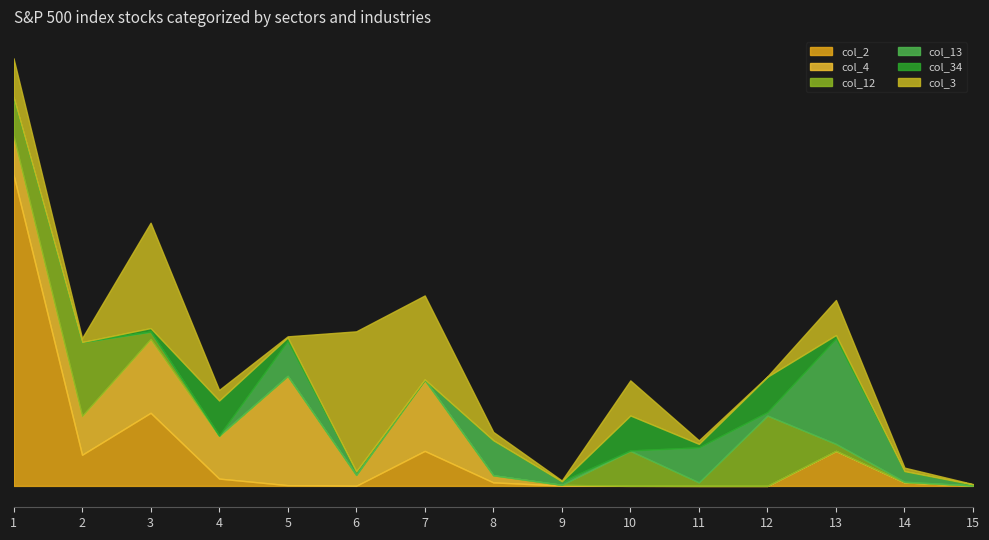

What are all the series names shown in the legend?

col_2, col_4, col_12, col_13, col_34, col_3